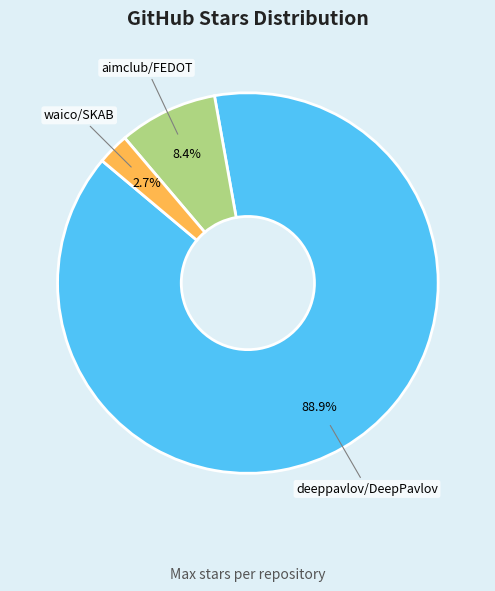

Does any single category account for the majority?

Yes